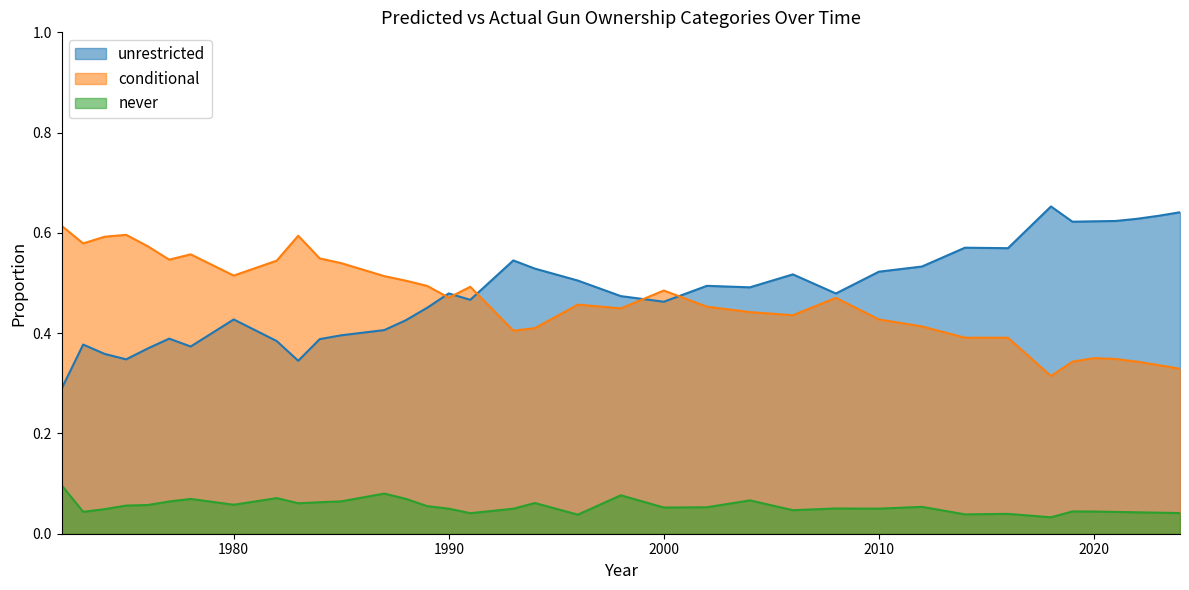

The value of conditional at 1973 is 1.0. True or false?

False